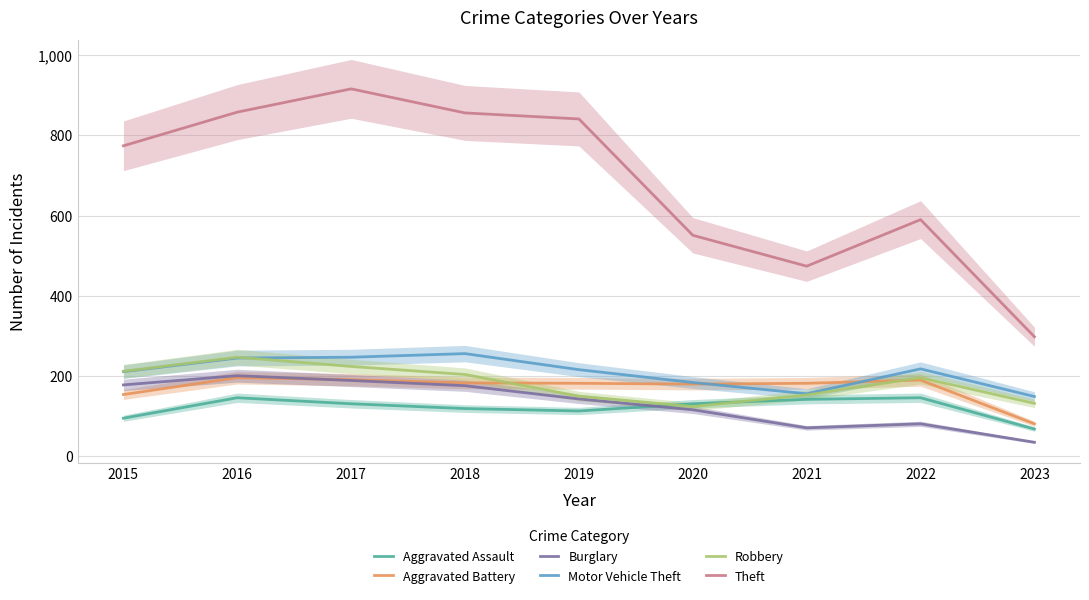

What is the value of the Aggravated Battery point at the 4th from the left?

183